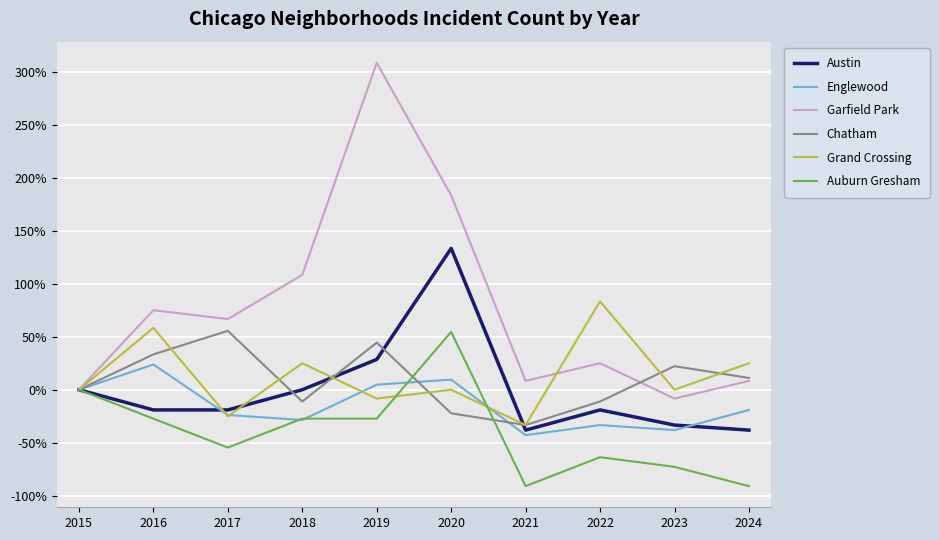

What are all the series names shown in the legend?

Austin, Englewood, Garfield Park, Chatham, Grand Crossing, Auburn Gresham